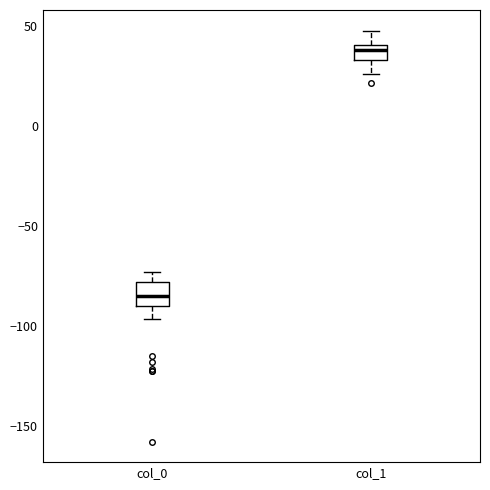

Where does the upper whisker of the box for col_1 end on the y-axis? The values are not printed on the chart, so give them approximately, as read against the axis.

50